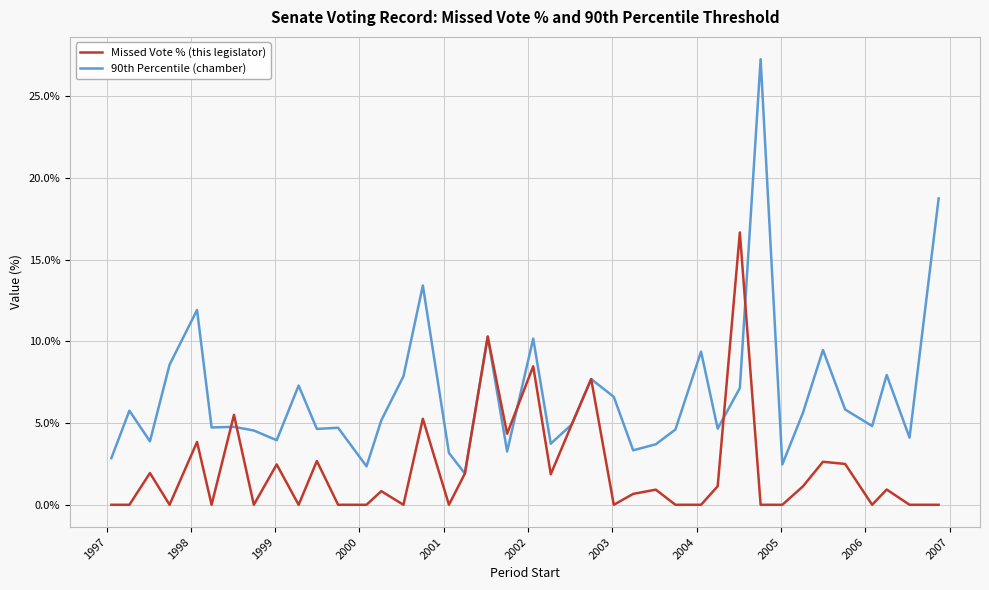

Rank the series by their average value, from highest to lowest.

90th Percentile (chamber), Missed Vote % (this legislator)